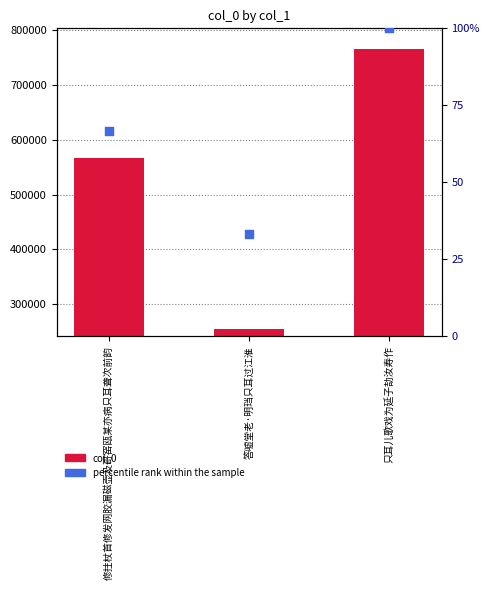

Is the value of col_0 at 只耳儿歌戏为延子劼汝寿作 greater than the value of percentile rank within the sample at 只耳儿歌戏为延子劼汝寿作?

Yes